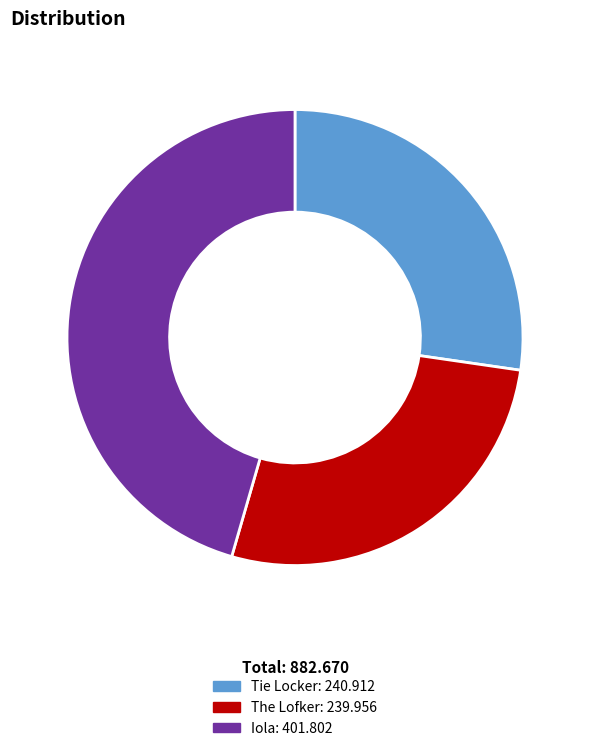

True or false: Iola accounts for 38% of the total.

False